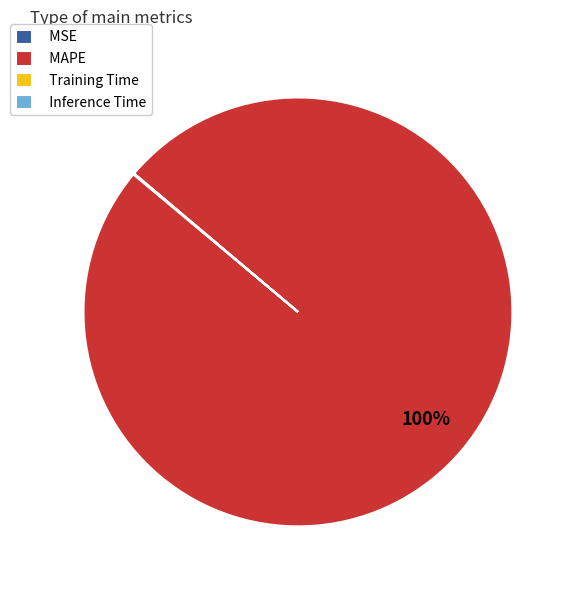

Is there a majority slice in this chart?

Yes